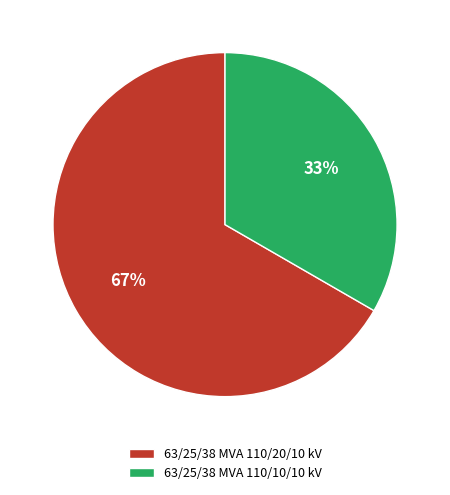

To the nearest percent, what is the combined percentage of 63/25/38 MVA 110/20/10 kV and 63/25/38 MVA 110/10/10 kV?

100%